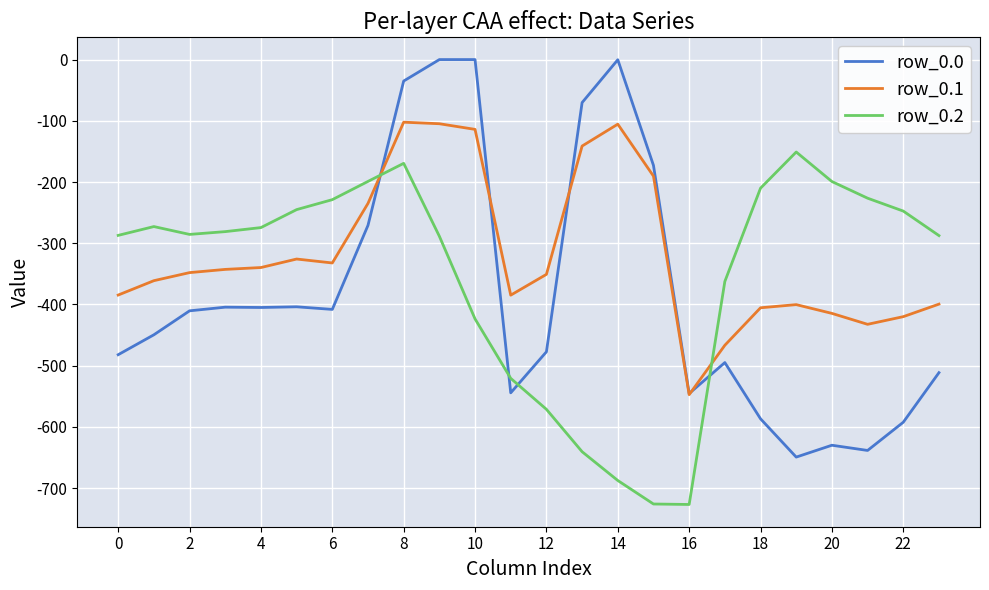

In row_0.2, how many points are higher than both neighbors (excluding endpoints)?

3